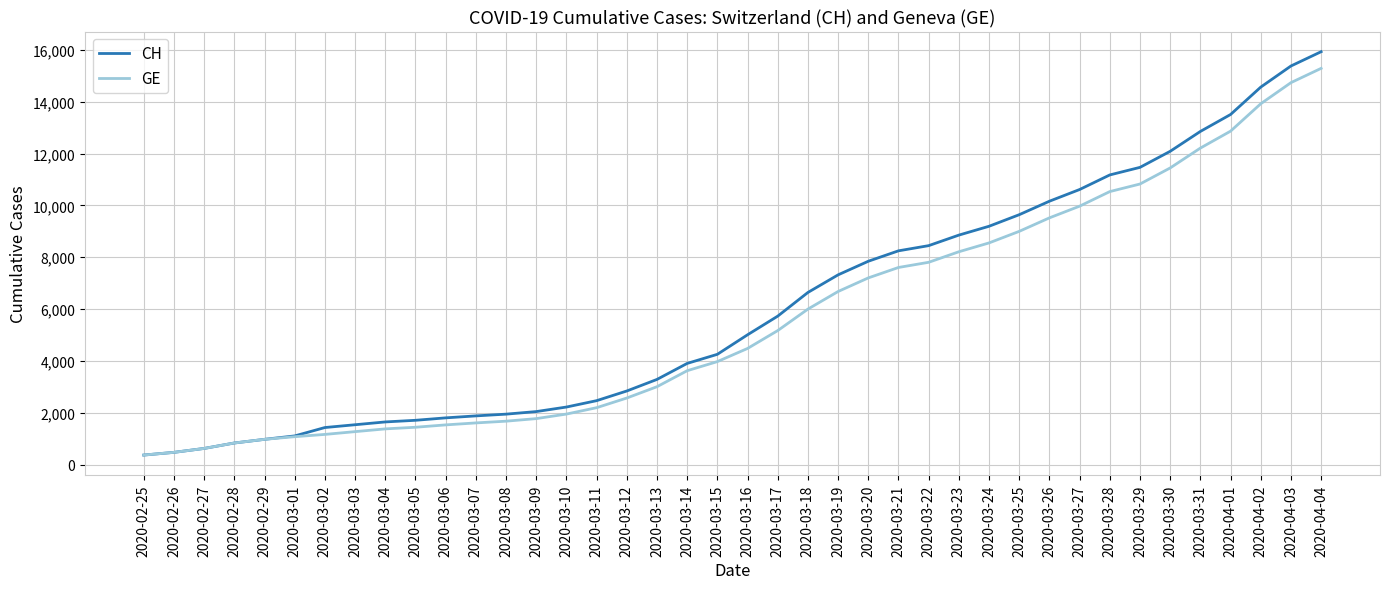

At which category is the sum across all series the highest?

2020-04-04